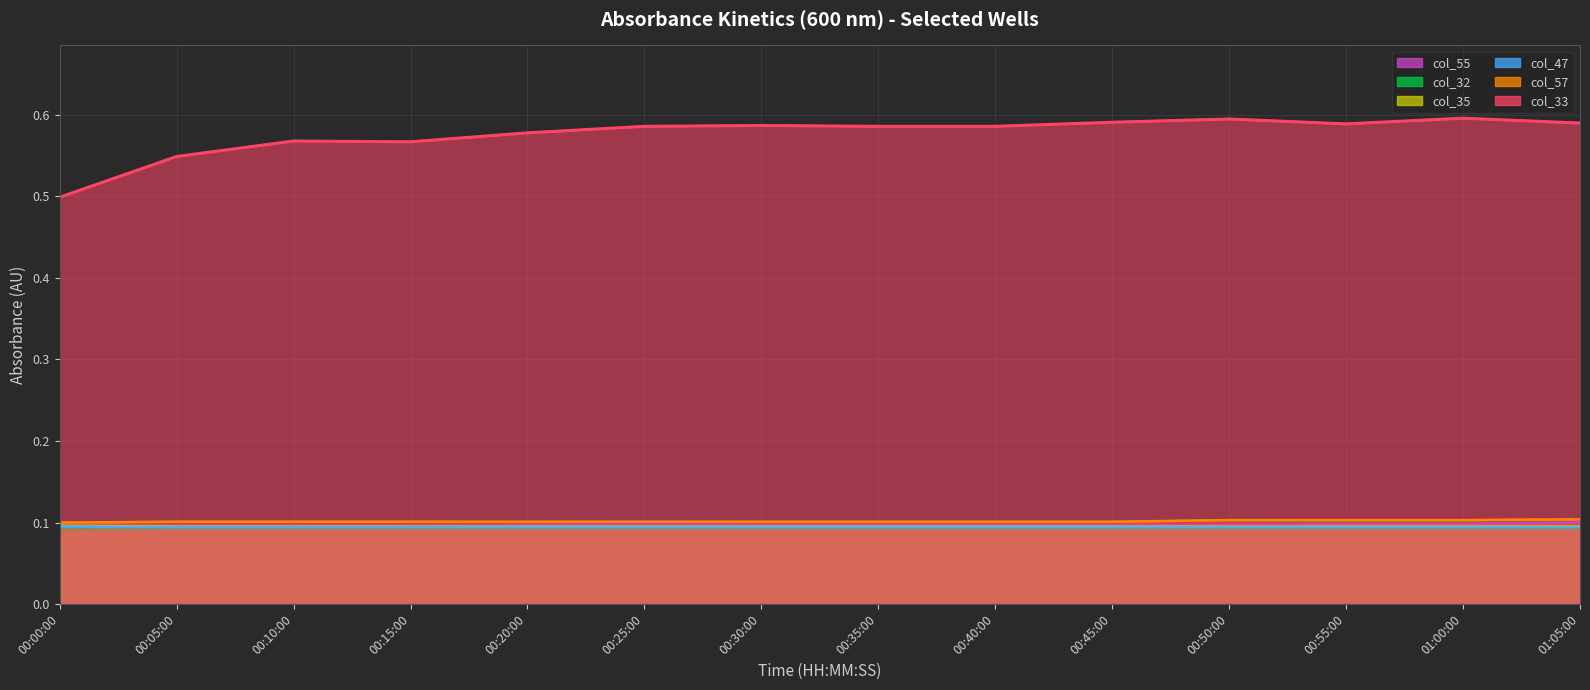

Does the chart display data point markers on the line(s)?

No